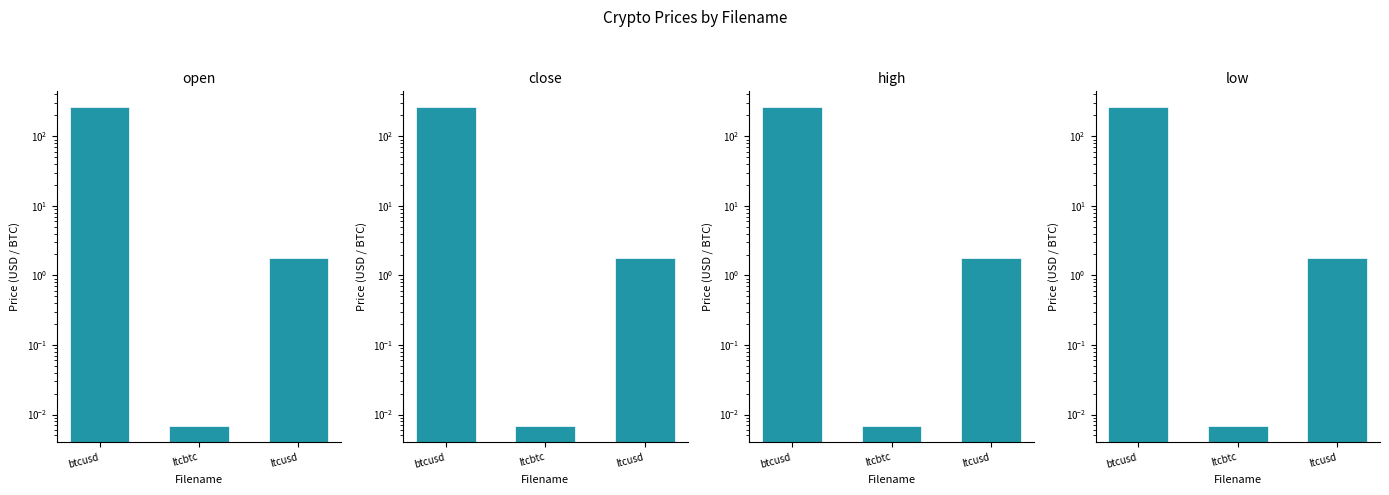

What is the total value across all series at btcusd?

1047.3